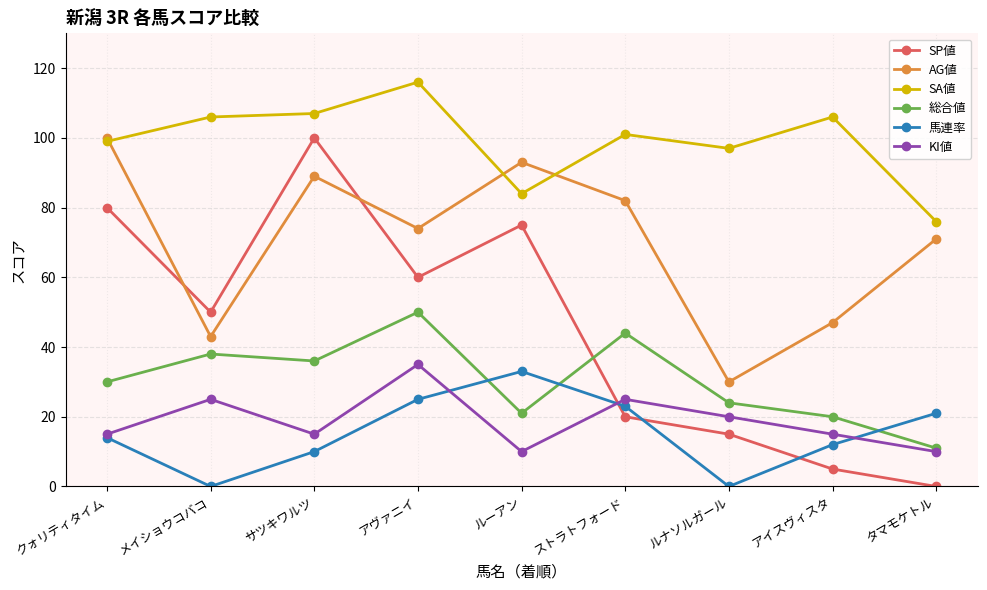

List the labels in order of SP値 value, smallest first.

タマモケトル, アイスヴィスタ, ルナソルガール, ストラトフォード, メイショウコバコ, アヴァニイ, ルーアン, クォリティタイム, サツキワルツ